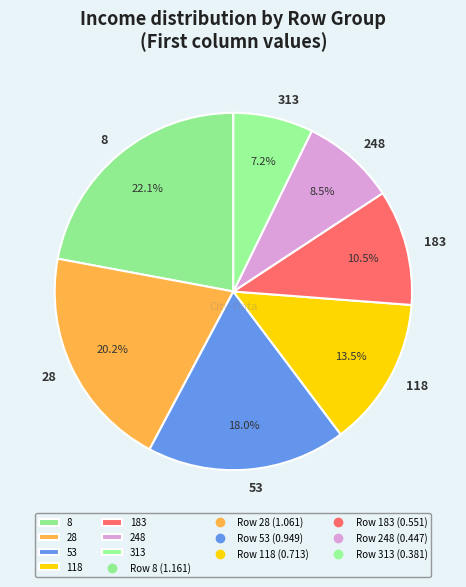

Which category has the smallest portion of the pie?

313